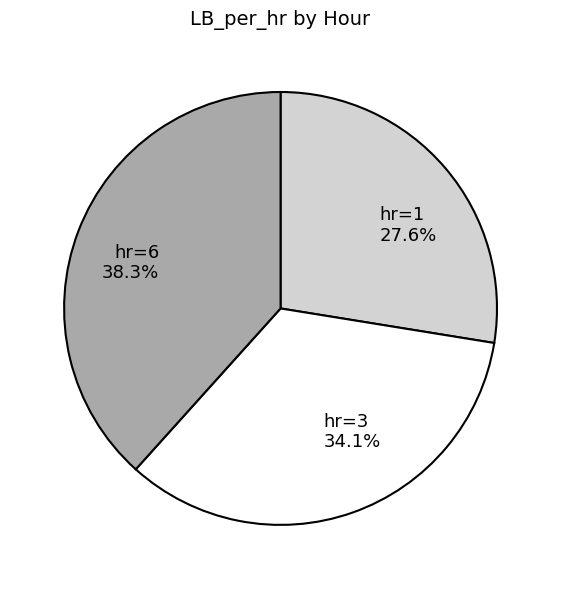

To the nearest percent, what is the average slice percentage?

33%